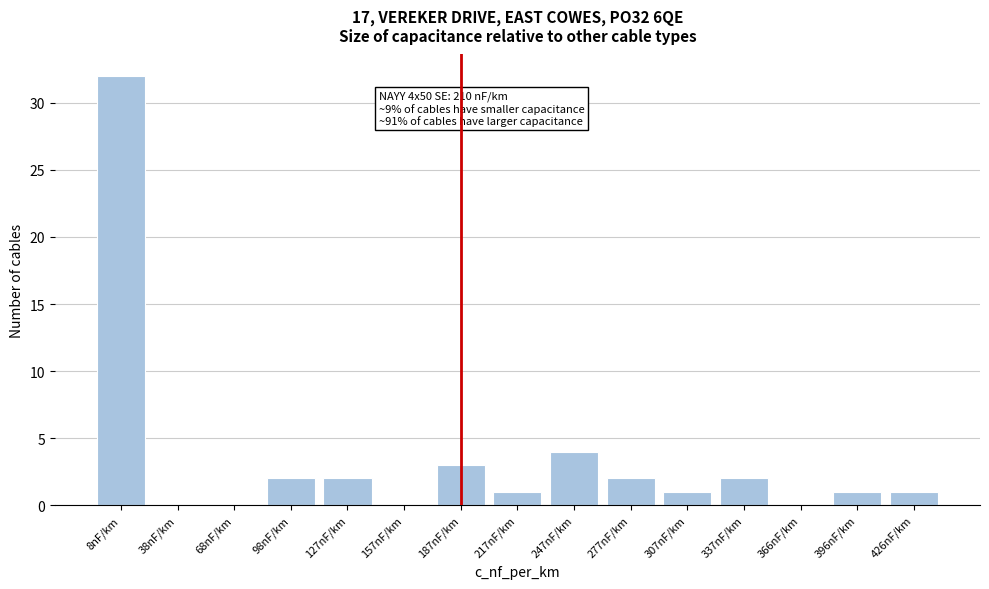

Reading right to left, extract all data points from this chart.

426nF/km=1	396nF/km=1	366nF/km=0	337nF/km=2	307nF/km=1	277nF/km=2	247nF/km=4	217nF/km=1	187nF/km=3	157nF/km=0	127nF/km=2	98nF/km=2	68nF/km=0	38nF/km=0	8nF/km=32